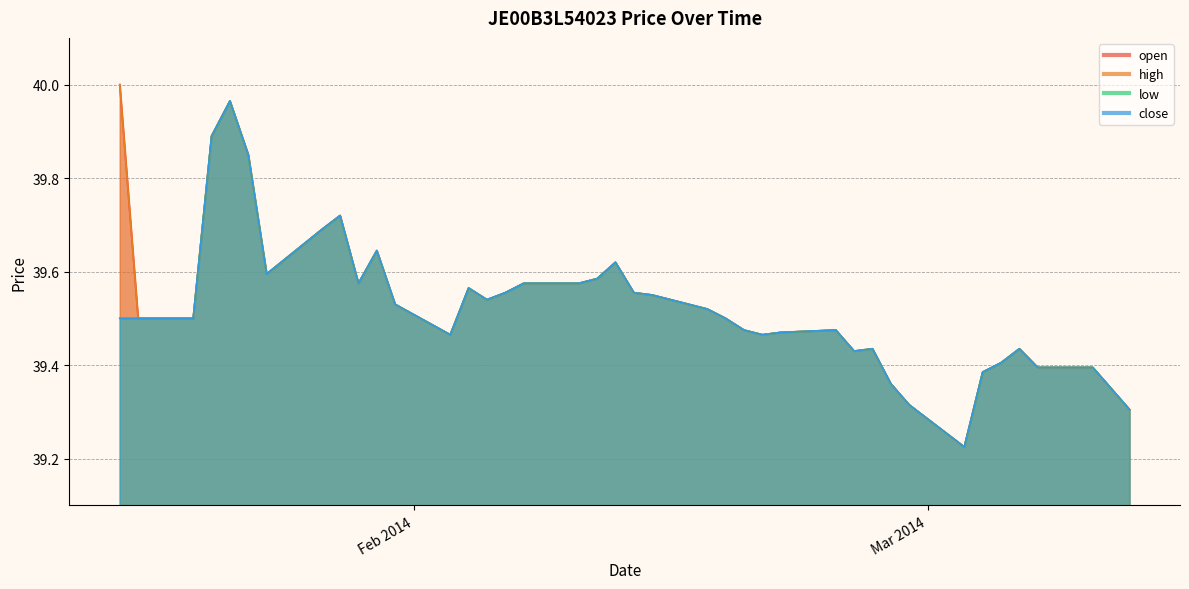

The low series shows 63.0 at 10/02/2014. True or false?

False